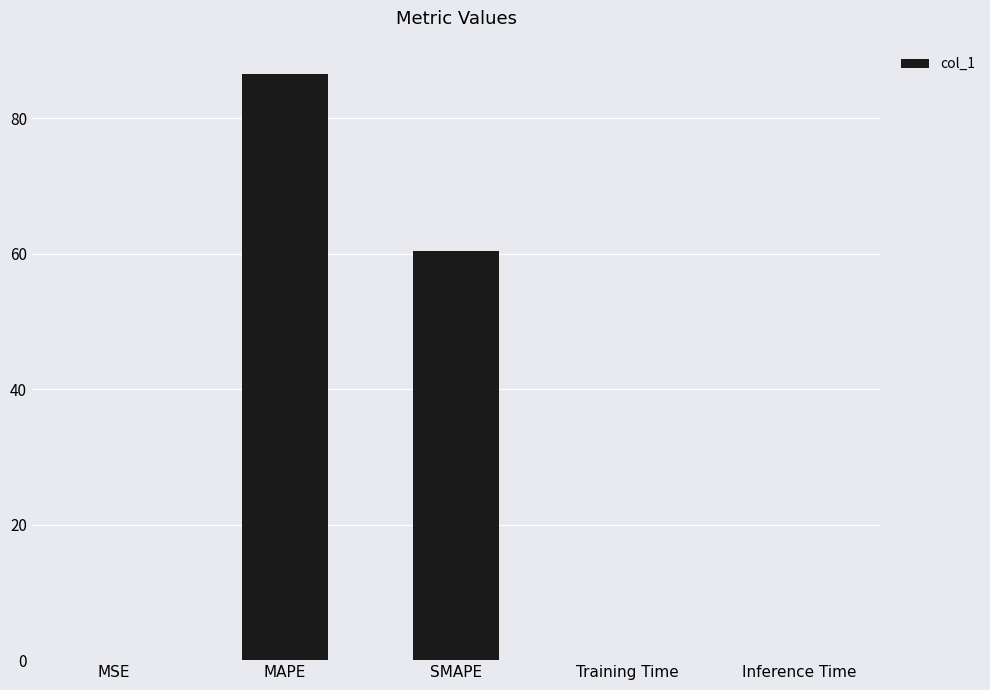

True or false: the data shows 0.0 at Inference Time.

True